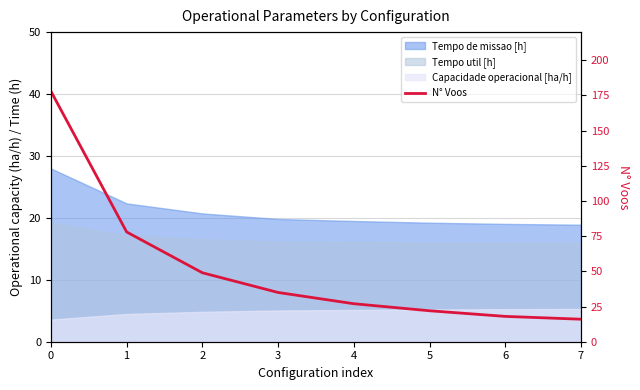

Where is the data nearest to the value 97?

1